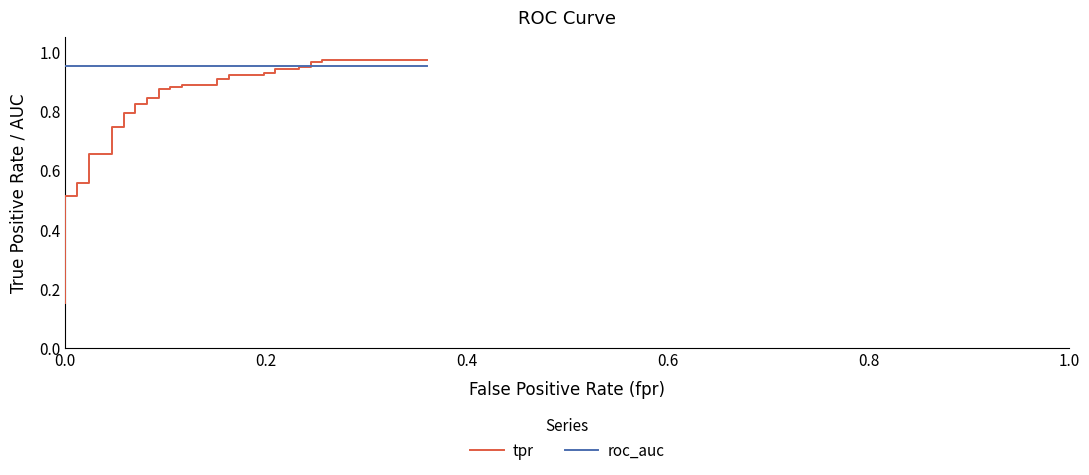

What is the maximum value shown in the chart?

1.0